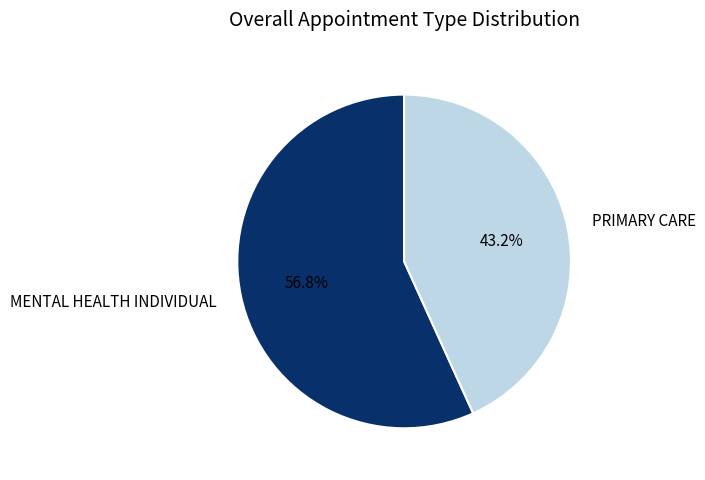

Is the sum of MENTAL HEALTH INDIVIDUAL and PRIMARY CARE greater than half?

Yes